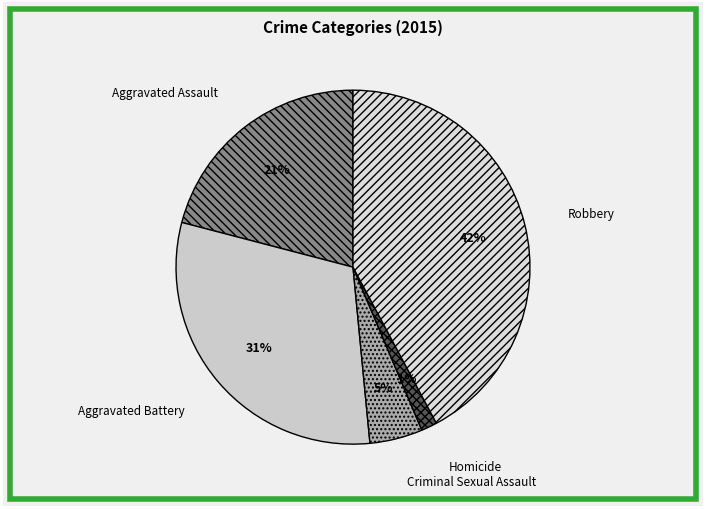

Does Aggravated Assault represent more than half of the total?

No